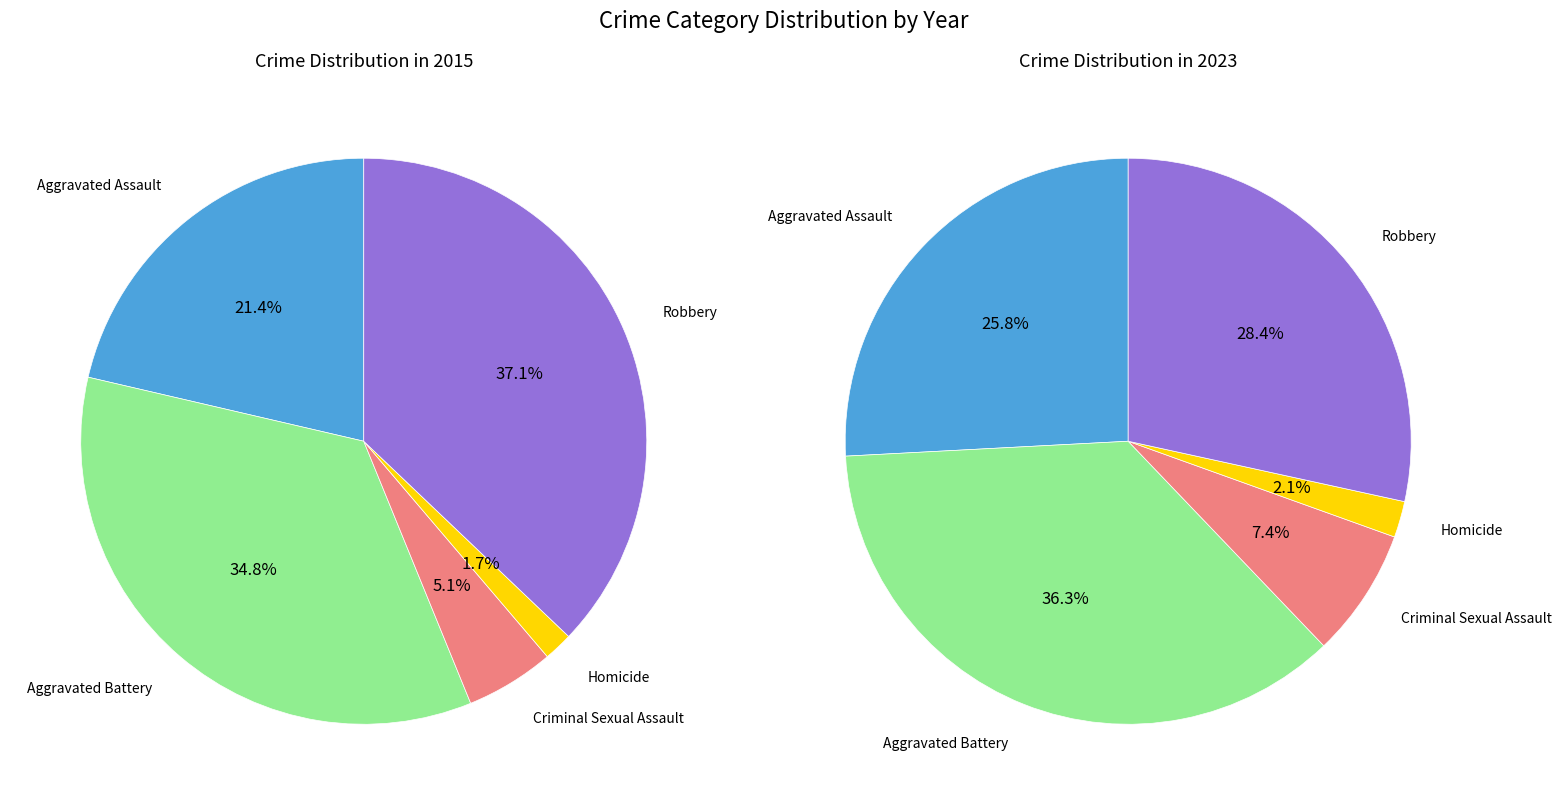

To the nearest percent, what is the difference between the Homicide and Criminal Sexual Assault slice percentages?

3%